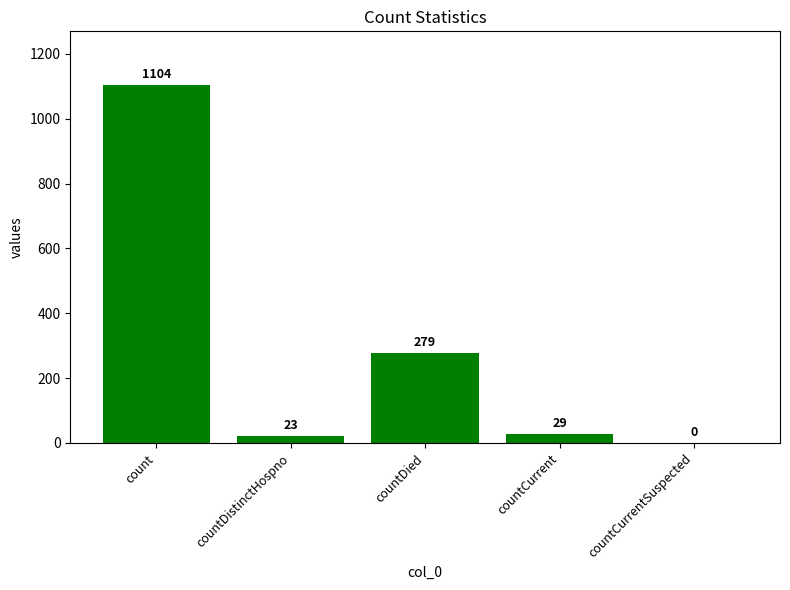

What is the sum of all values?

1435